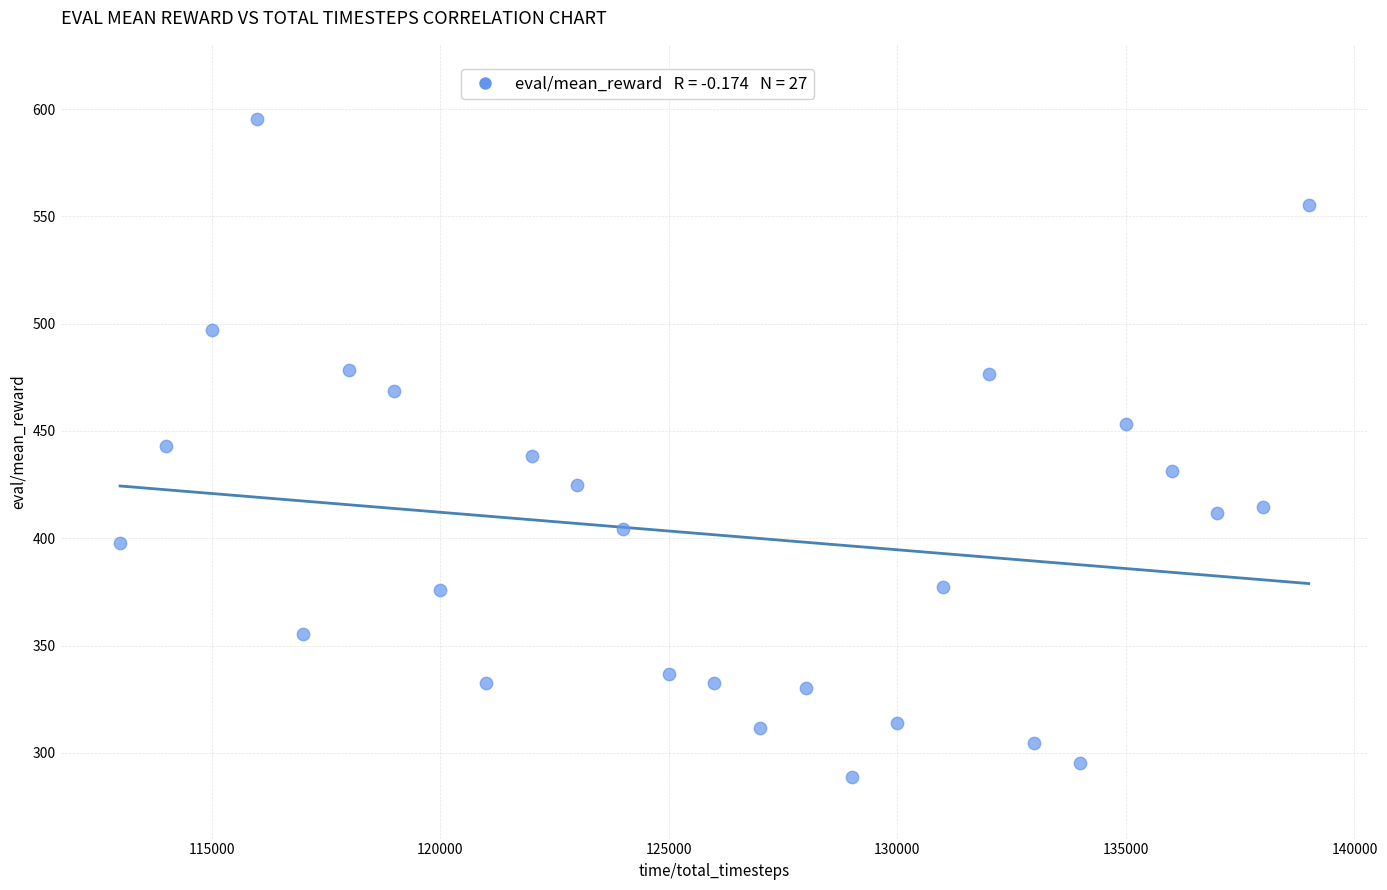

What is the range of Y values (max minus min)?

306.8